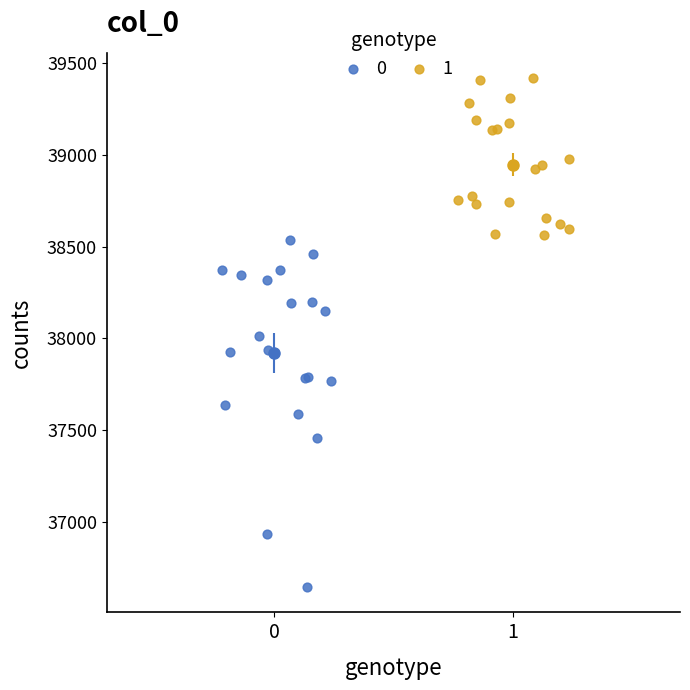

Which series contains the highest Y value?

1